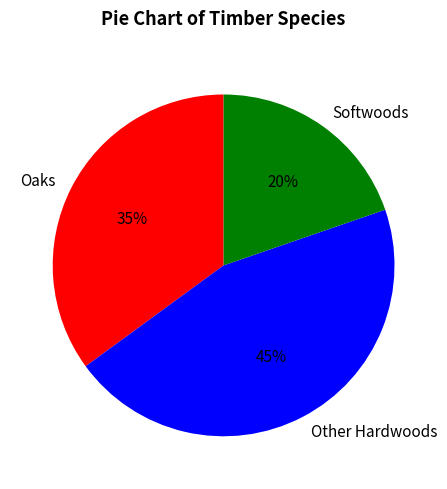

How many slices are in this pie chart?

3